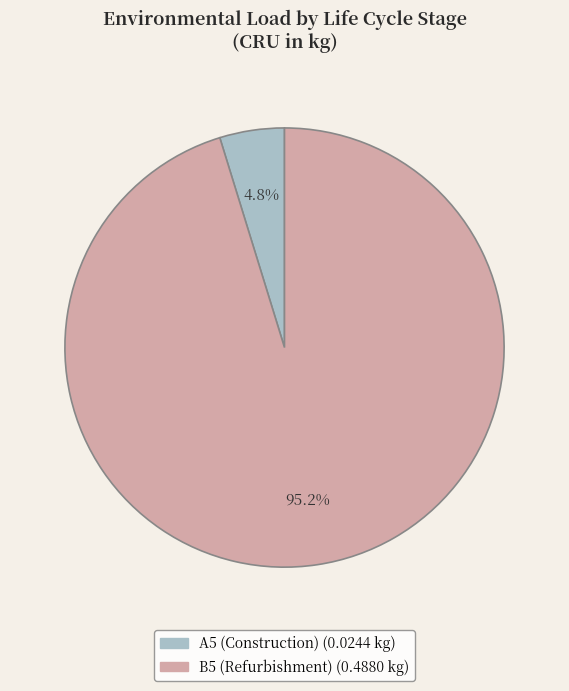

Is there a majority slice in this chart?

Yes